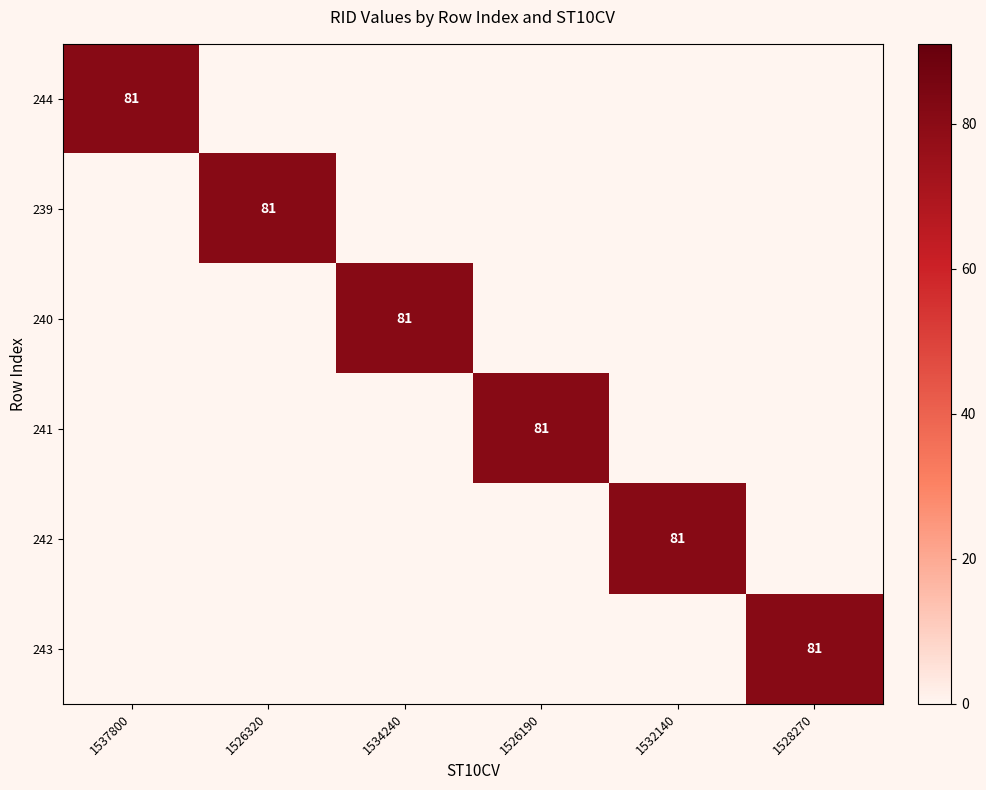

What is the total value across all series at 1526190?

81